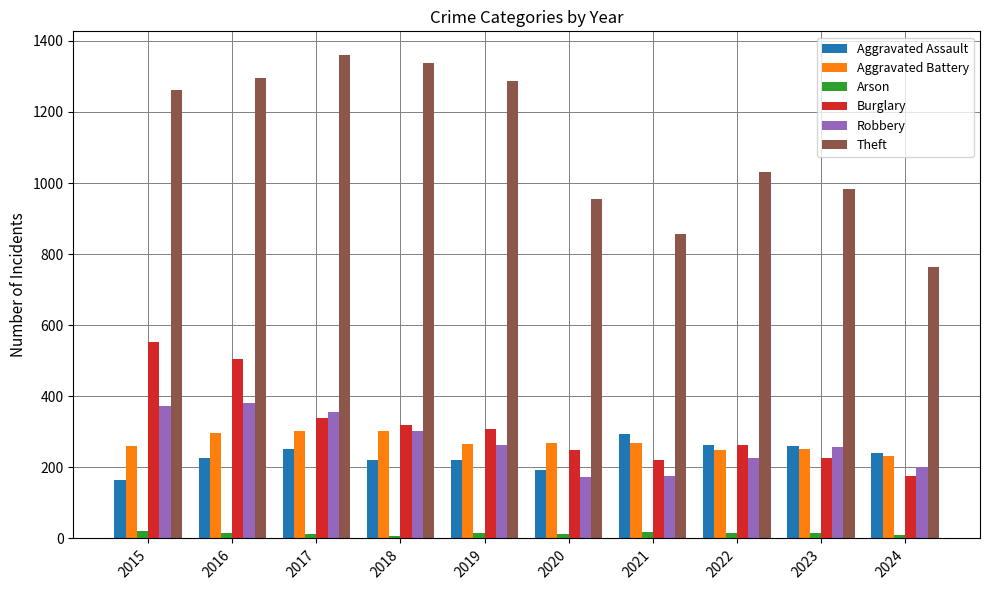

Which series changed the most between 2018 and 2024?

Theft